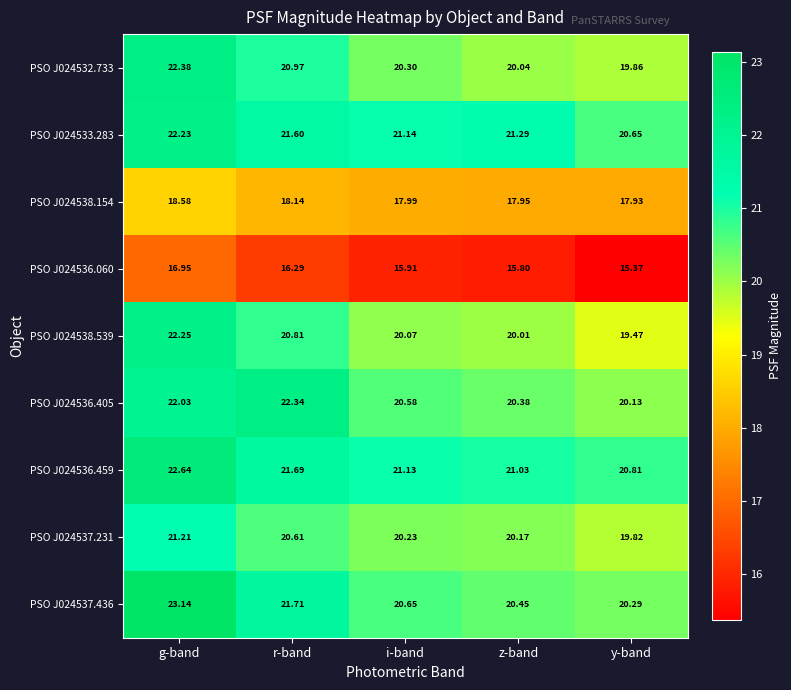

At which label is PSO J024533.283 closest to 21?

i-band